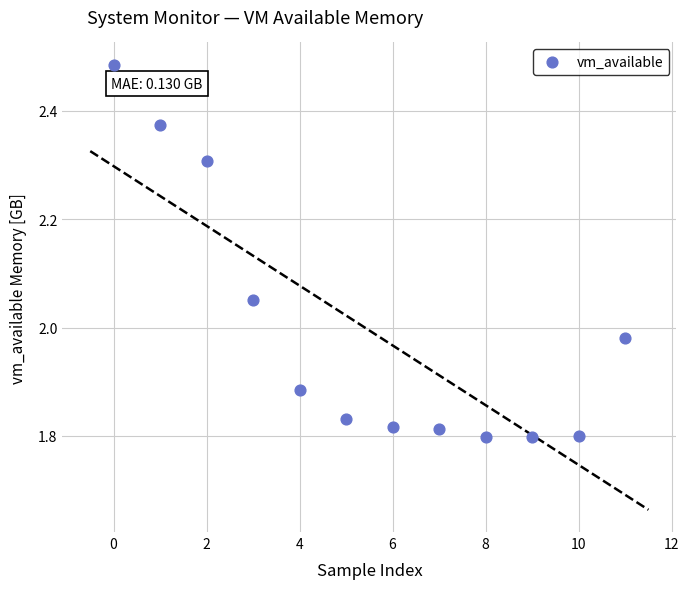

What is the range of Y values (max minus min)?

0.7